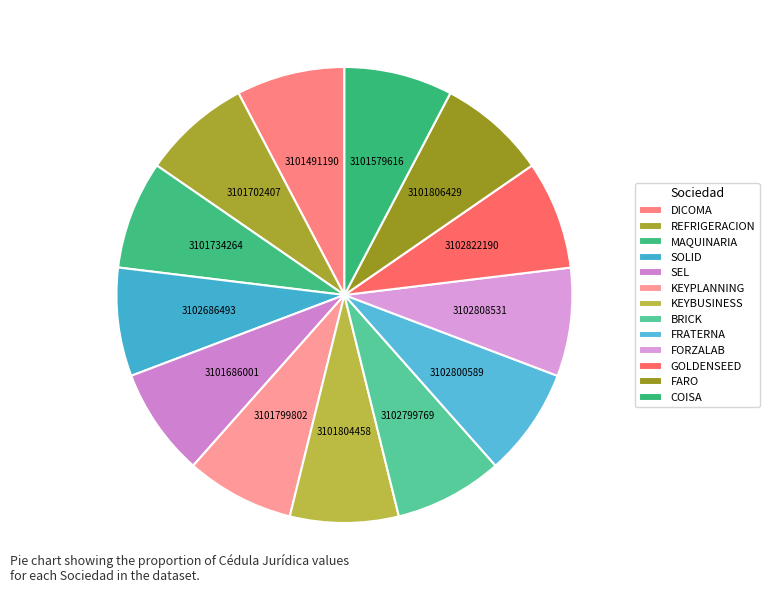

Combined, what portion of the pie is KEYBUSINESS and FORZALAB?

15.4%